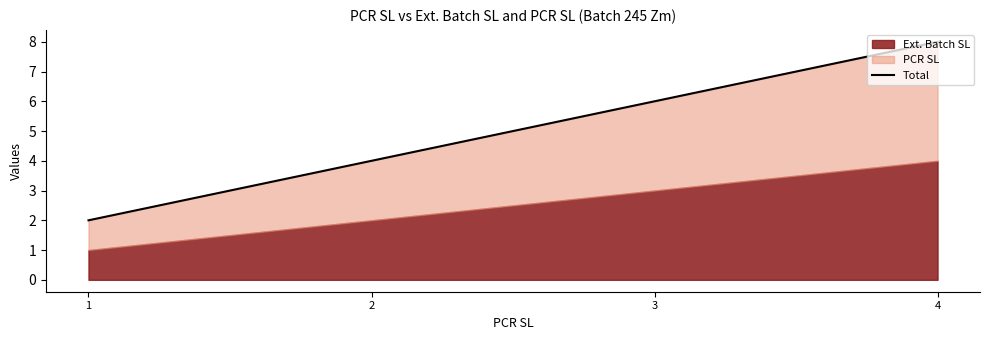

What is the smallest value displayed?

2